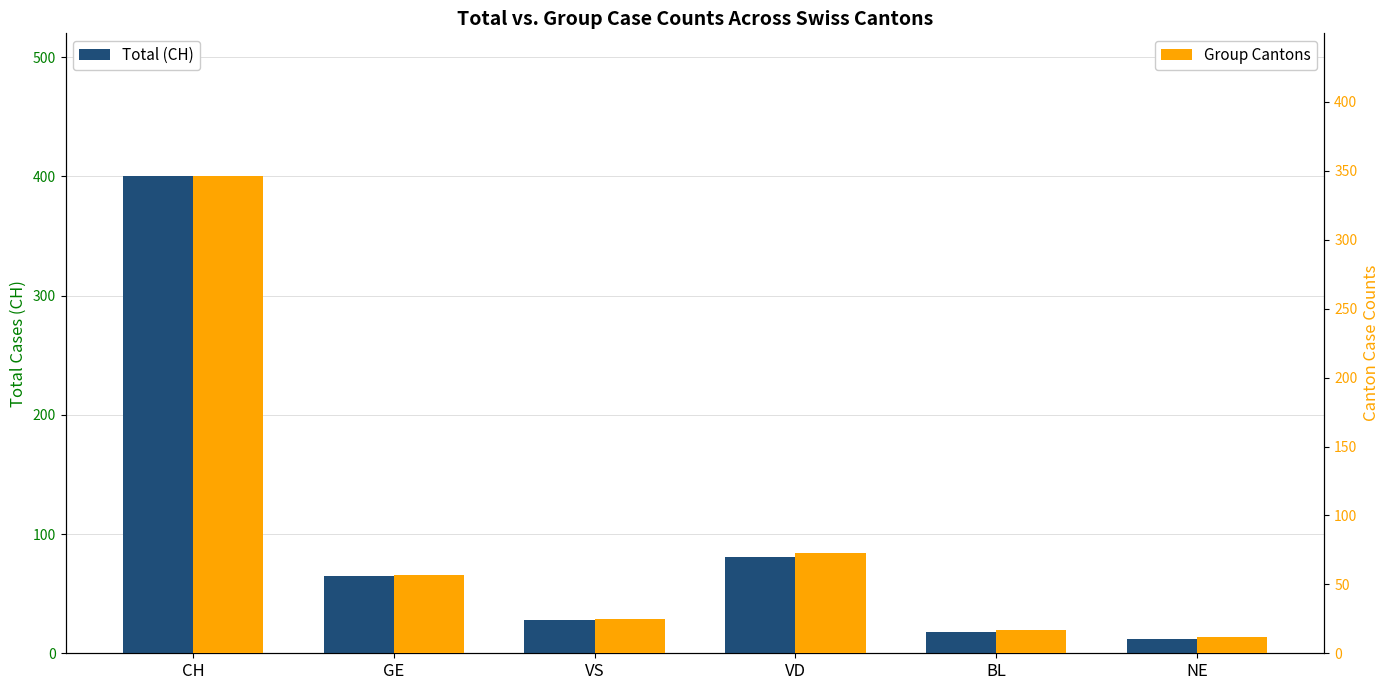

What is the difference between the second highest and minimum values in the Total (CH) series?

69